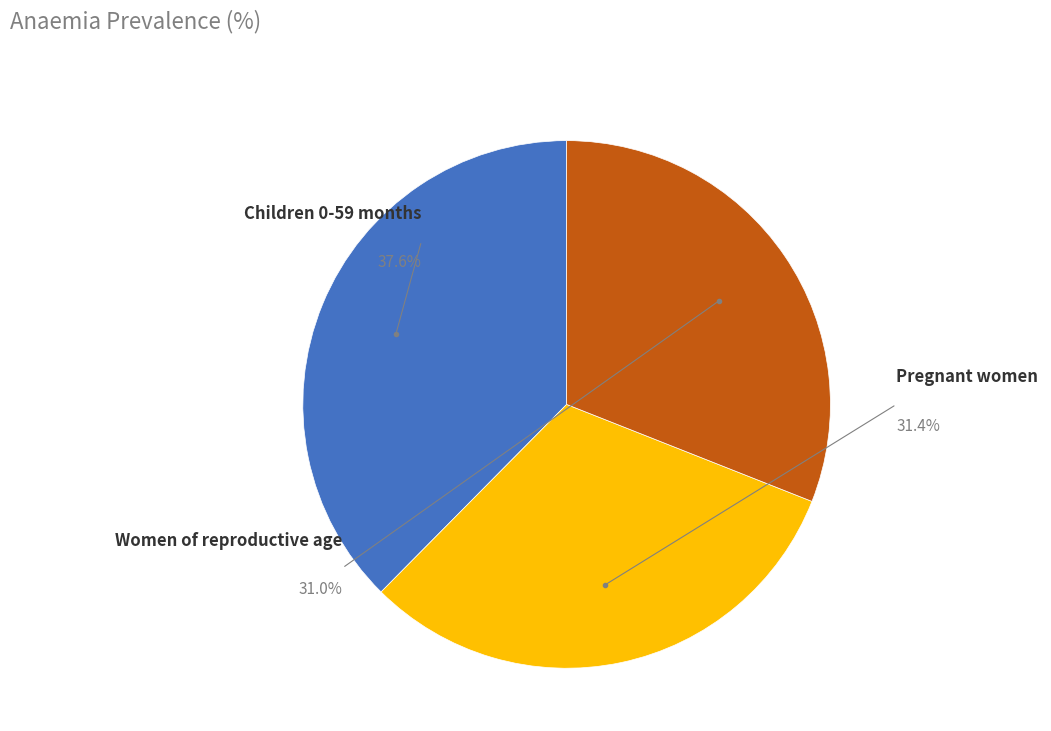

What is the largest slice in the pie chart?

Children 0-59 months